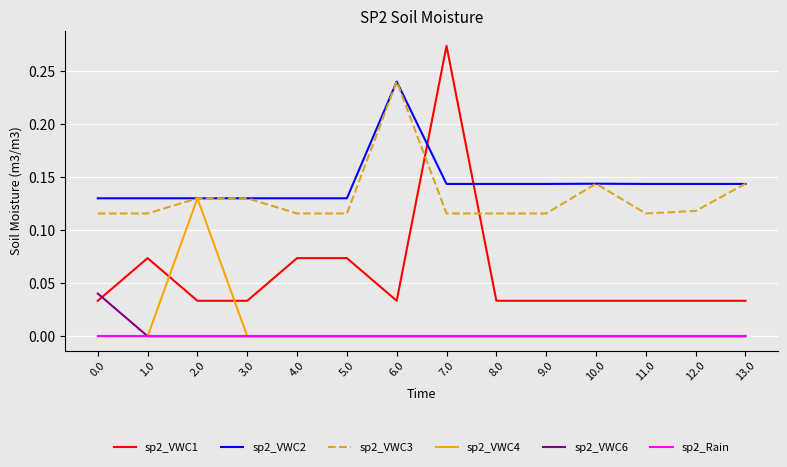

Which series has the largest range (max minus min)?

sp2_VWC1